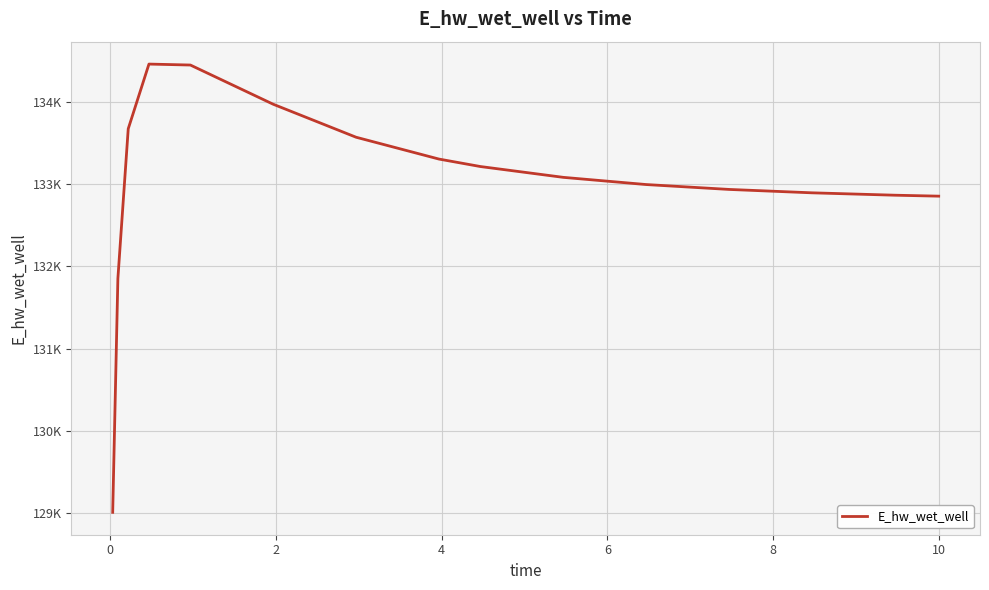

Does the chart display data point markers on the line(s)?

No